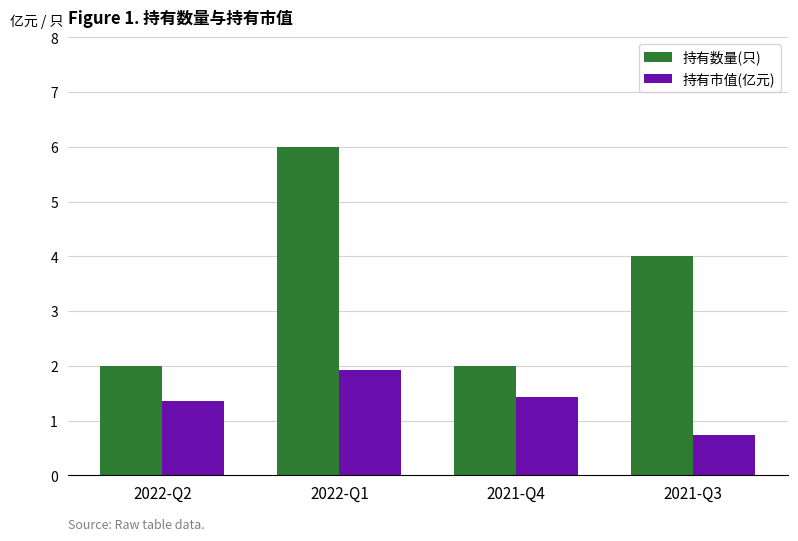

How many groups of bars are there?

4